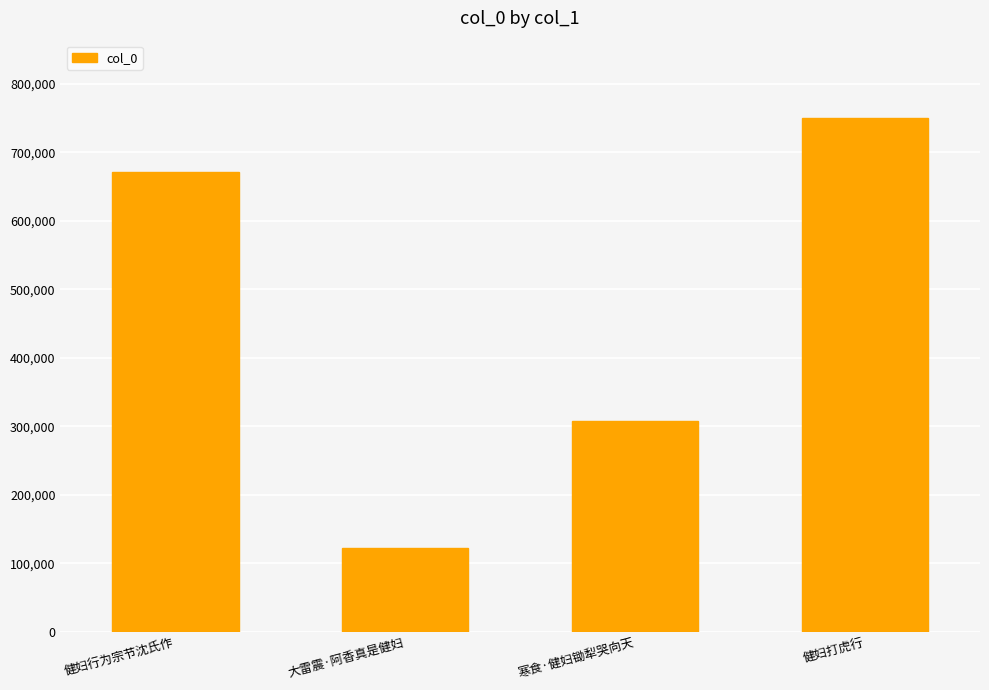

What is the maximum value shown in the chart?

750683